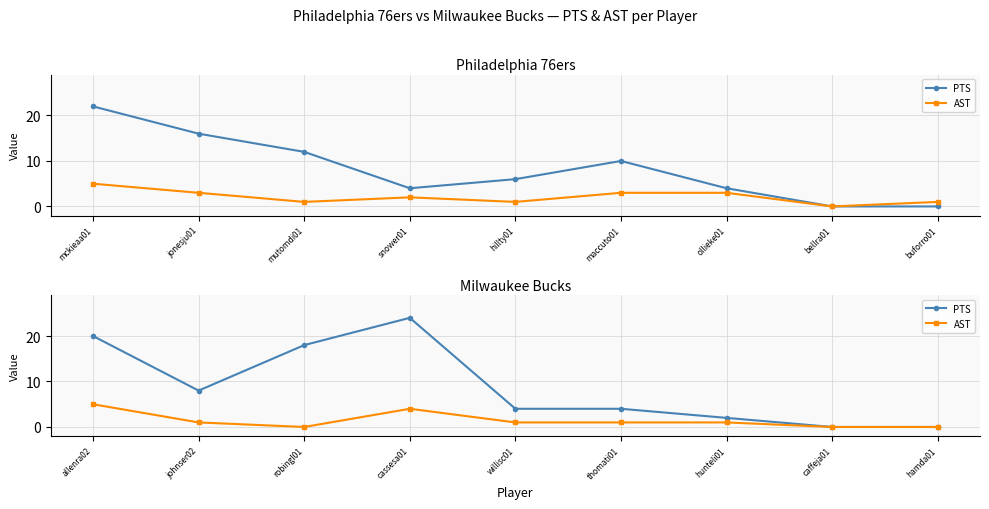

In AST, how many points are higher than both neighbors (excluding endpoints)?

1